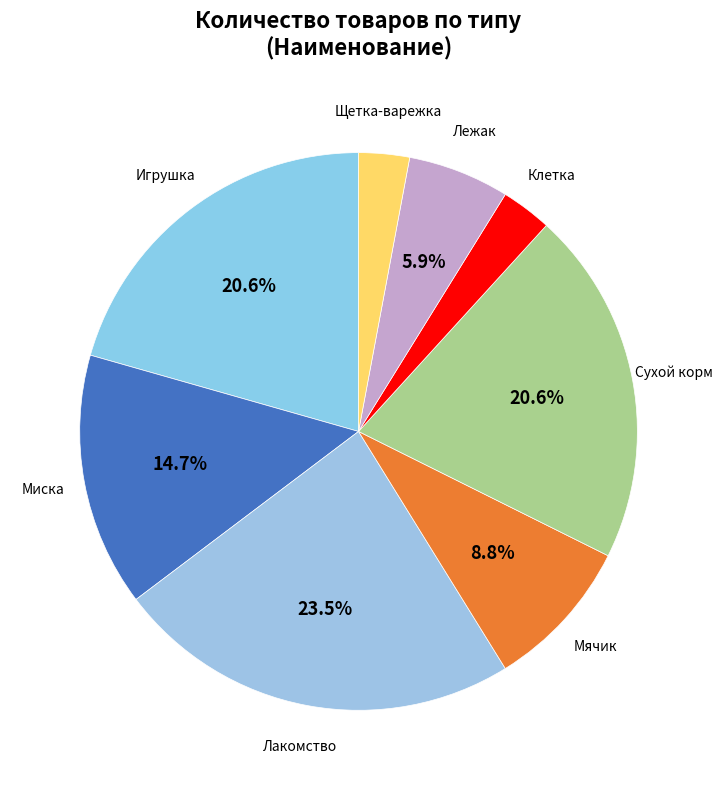

What is the ratio of the value at Мячик to the value at Сухой корм?

0.4